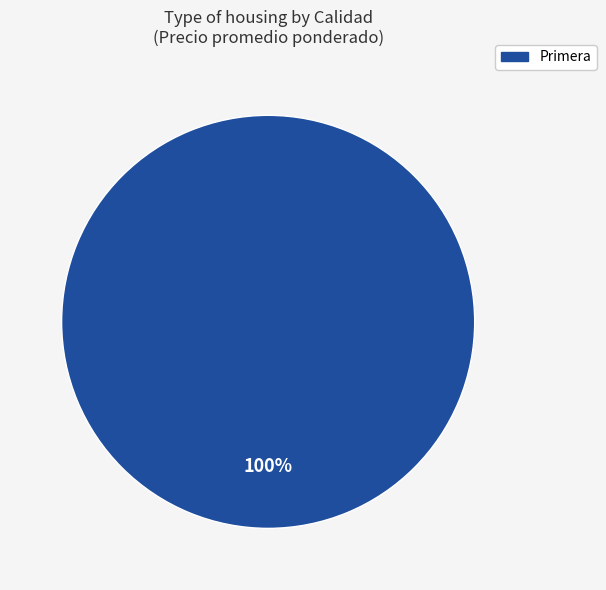

Rank the categories by value from highest to lowest.

Primera